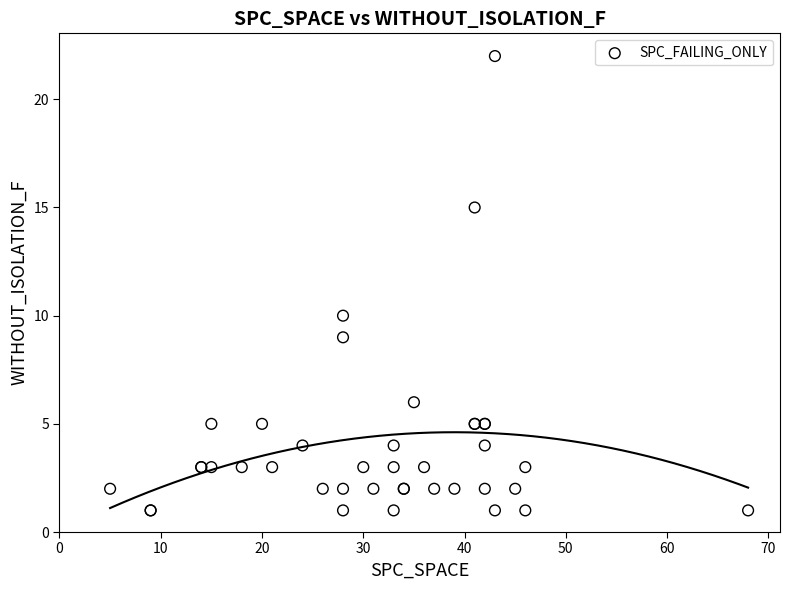

What Y value in the scatter plot is closest to 11?

10